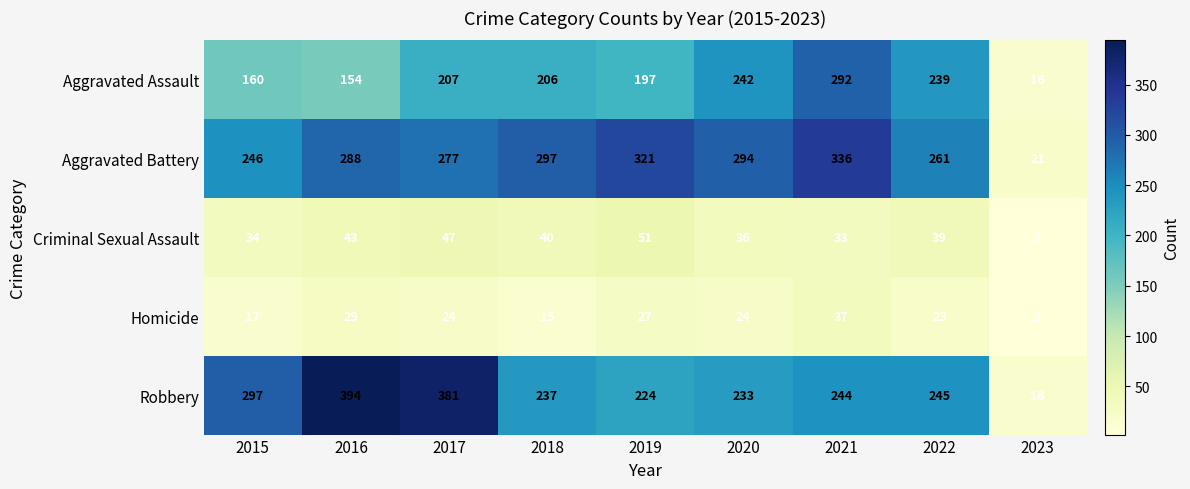

At which label does Criminal Sexual Assault first exceed 39?

2016